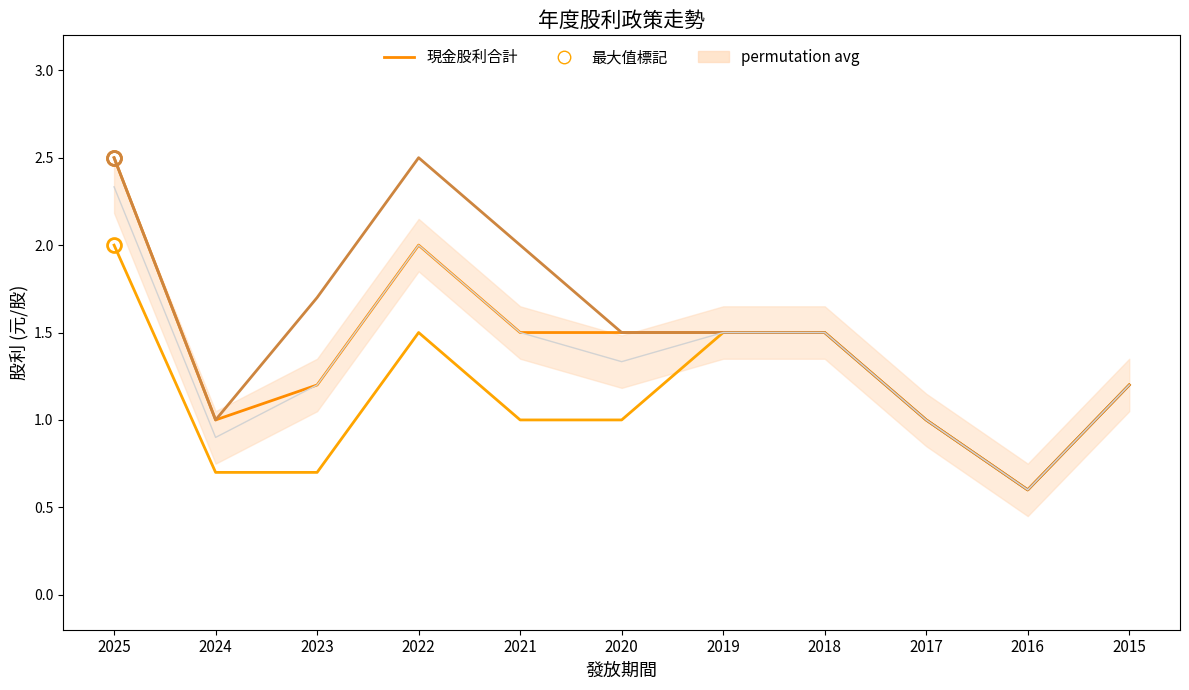

What is the lowest value of the 現金股利盈餘 series?

0.6